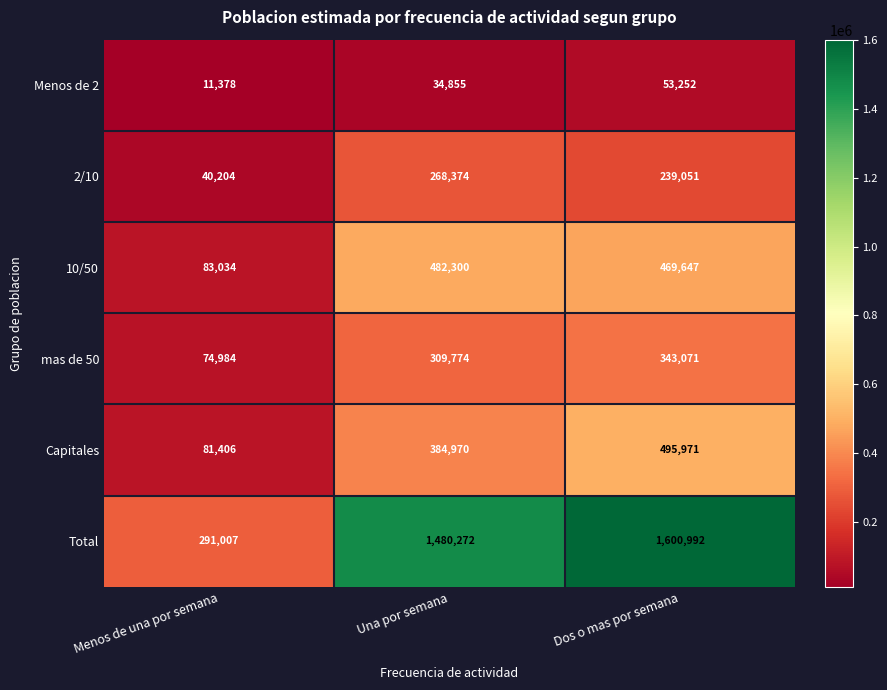

What is the smallest value displayed?

11378